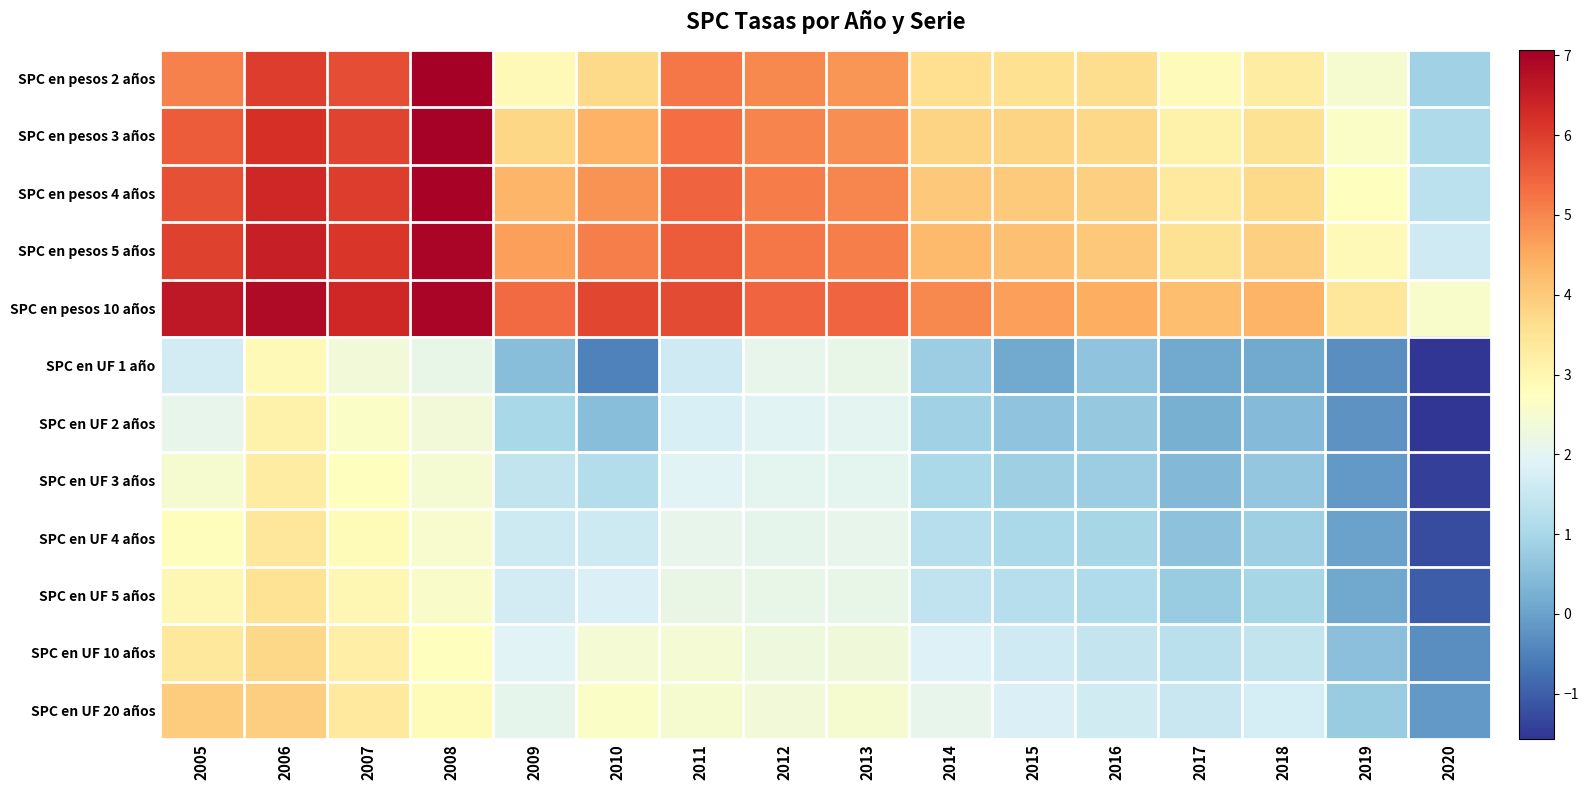

What is the minimum value shown in the chart?

-1.6